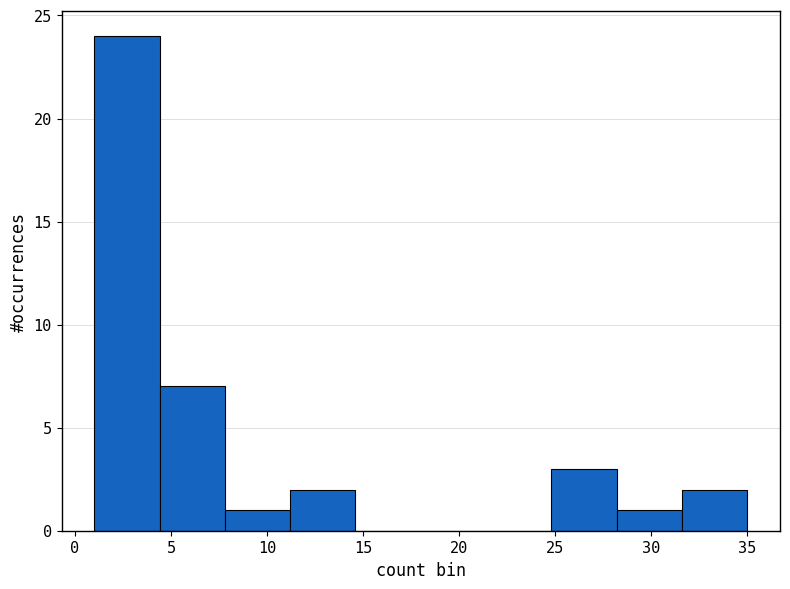

Reading left to right, list every bar in this chart as the range it spans on the x-axis followed by its height. Neither the bar edges nor the heights are printed on the chart, so give them approximately, as read against the axes.

1.0 to 4.4: 24
4.4 to 7.8: 7
7.8 to 11.2: 1
11.2 to 14.6: 2
14.6 to 18.0: 0
18.0 to 21.4: 0
21.4 to 24.8: 0
24.8 to 28.2: 3
28.2 to 31.6: 1
31.6 to 35.0: 2